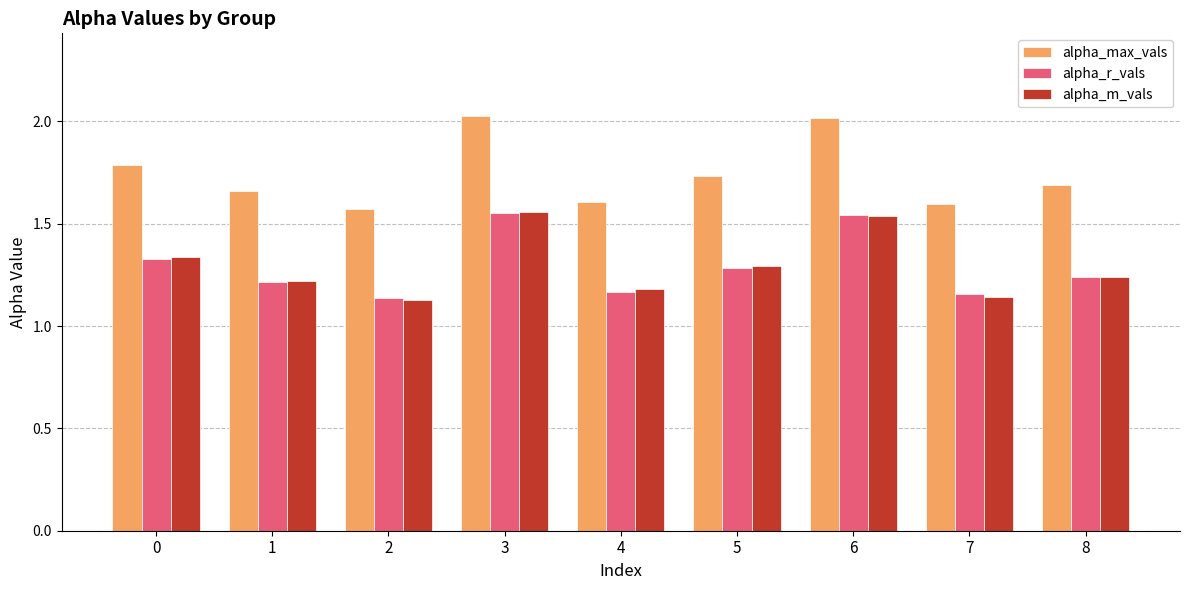

What is the sum of the alpha_max_vals values at 7 and 2?

3.2